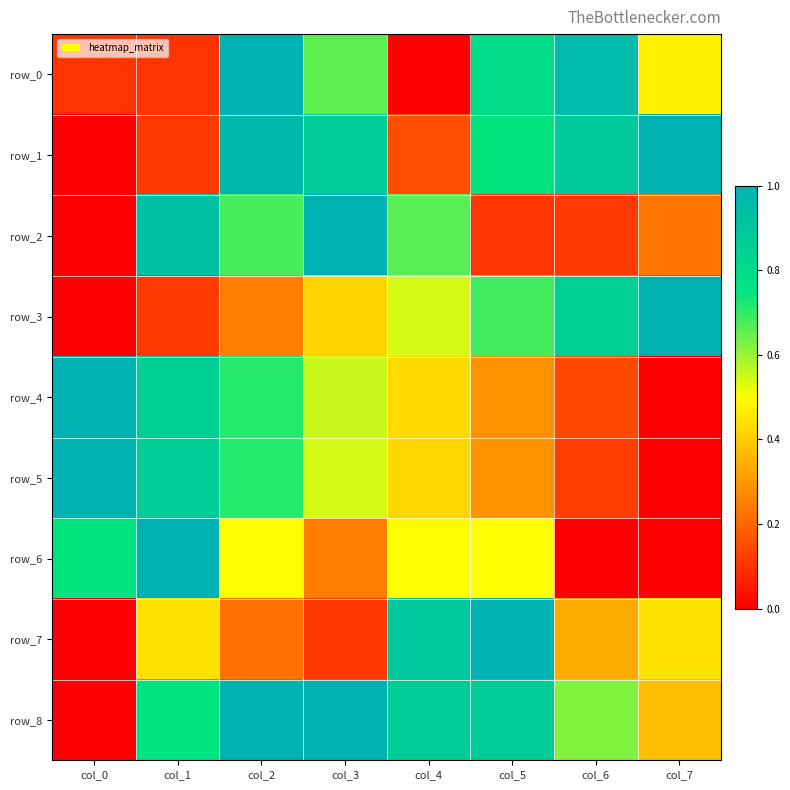

What is the sum of the row_7 values at col_2 and col_1?

0.7